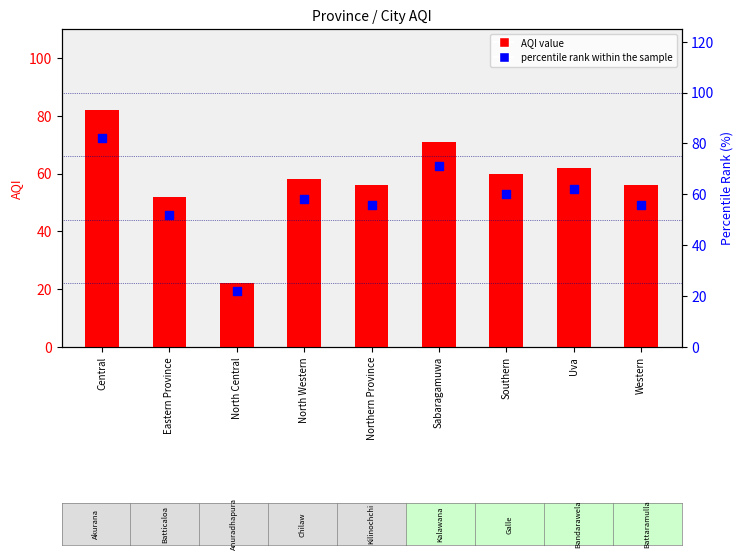

What are all the series names shown in the legend?

AQI value, percentile rank within the sample